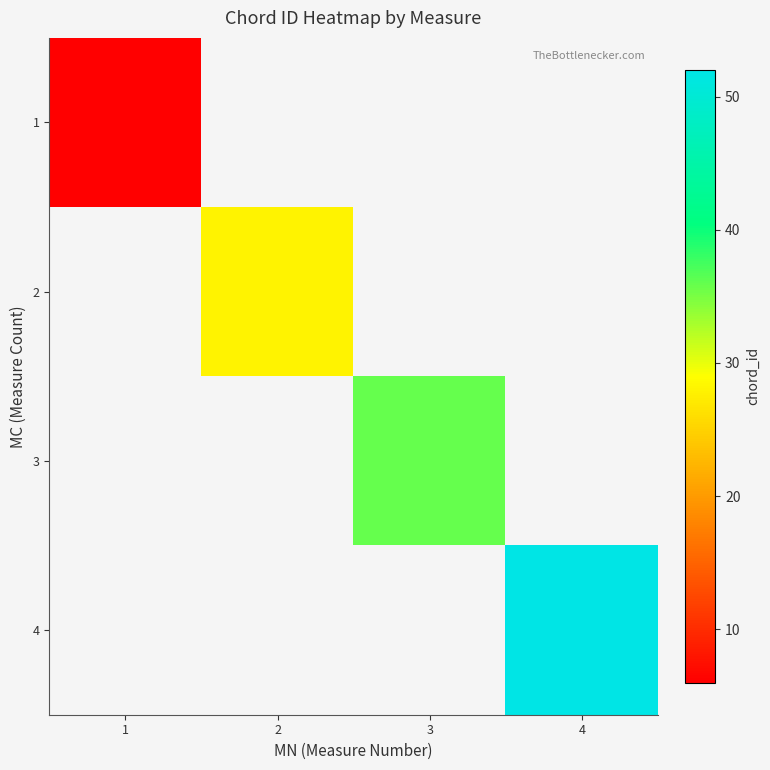

Read the 2 value at 2.

28.0